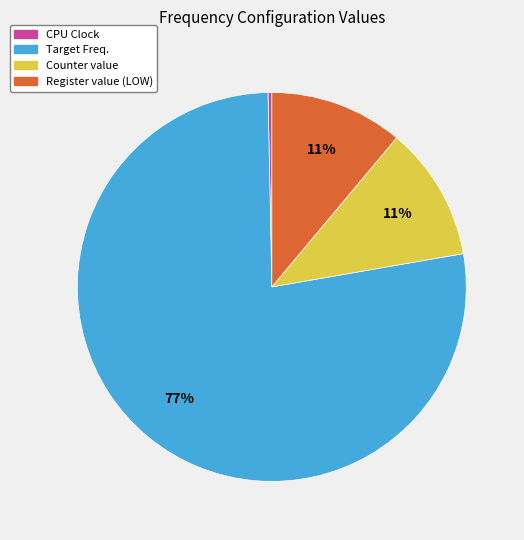

Count the number of slices in the pie.

4